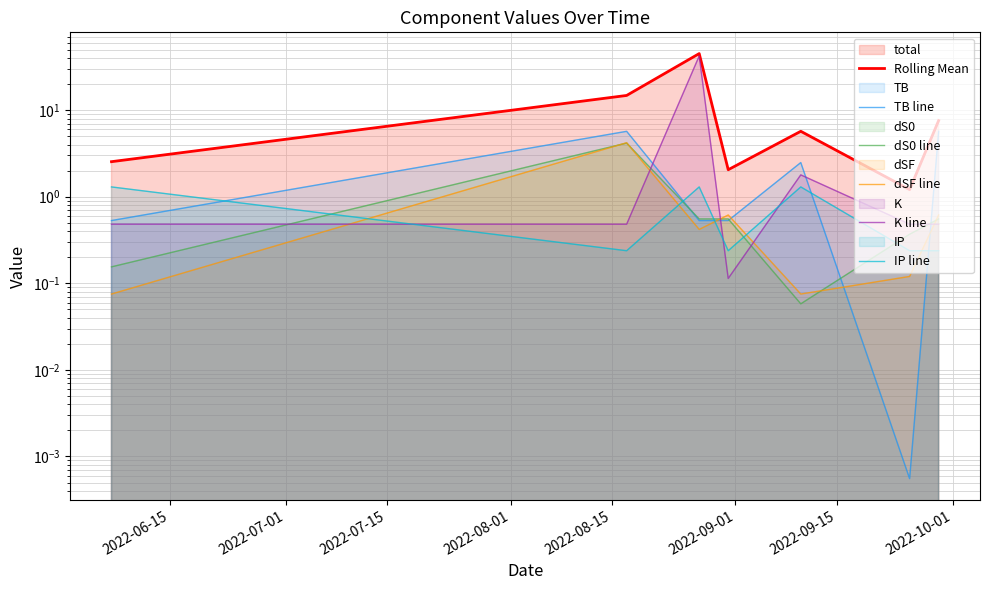

What position from the left is 2022-09-01?

6